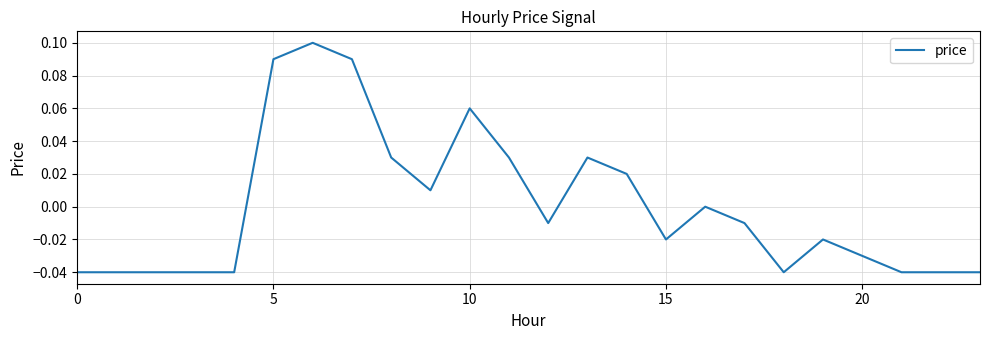

Does the chart have visible grid lines?

Yes